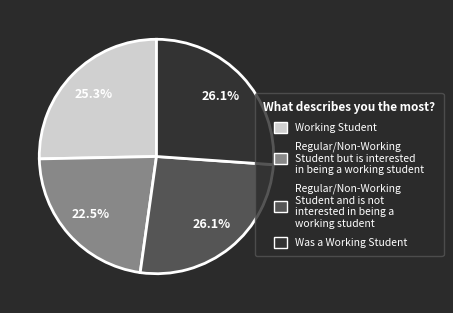

Combined, what portion of the pie is Regular/Non-Working Student and is not interested in being a working student and Regular/Non-Working Student but is interested in being a working student?

48.6%